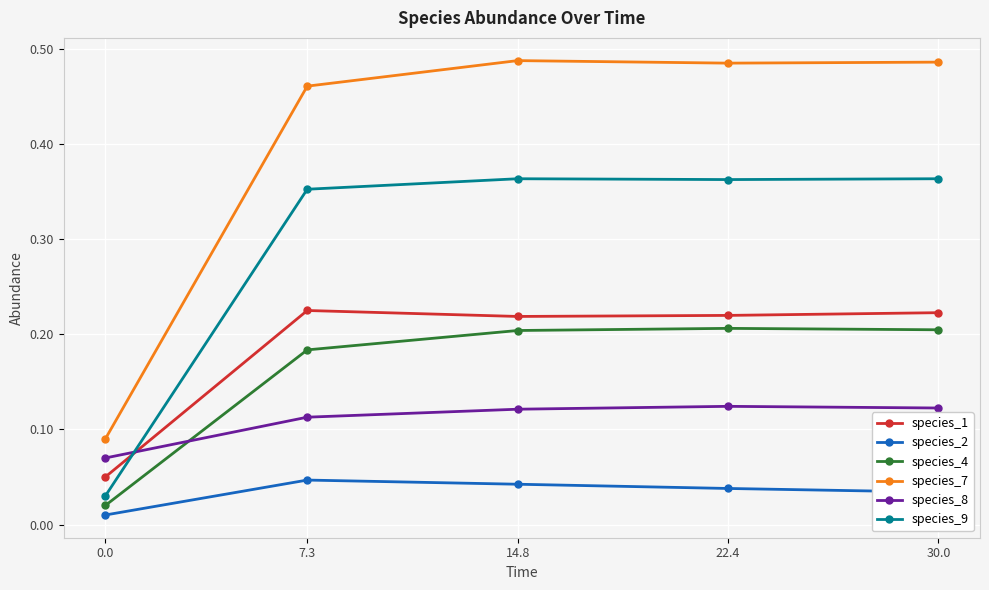

At how many categories does at least one series exceed 0?

5